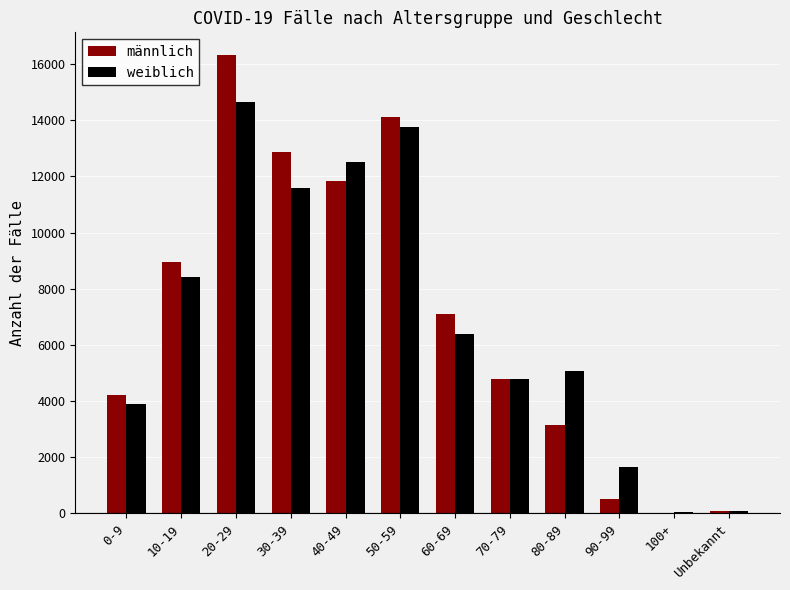

What is the highest value of the weiblich series?

14653